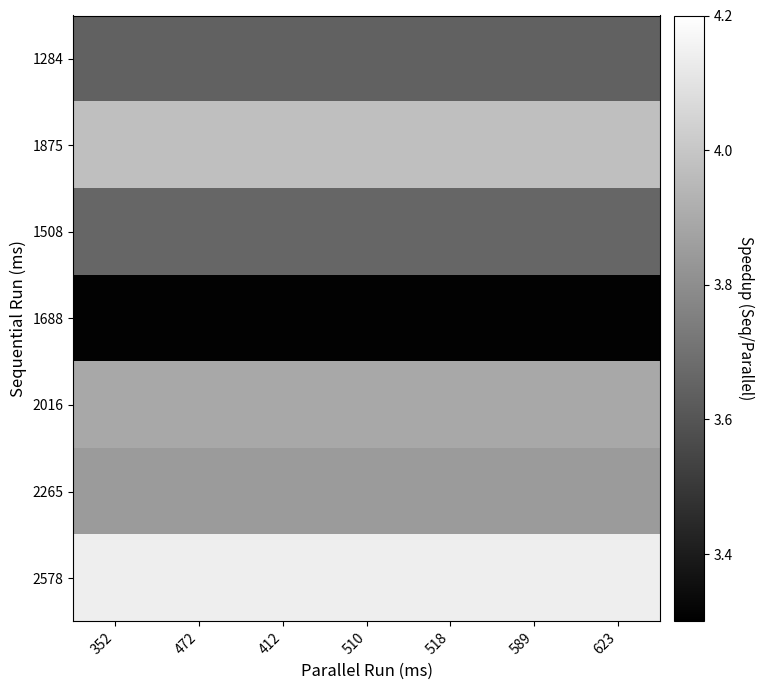

Reading right to left, what are all the values shown in this chart?

1284: 623=3.6	589=3.6	518=3.6	510=3.6	412=3.6	472=3.6	352=3.6
1875: 623=4.0	589=4.0	518=4.0	510=4.0	412=4.0	472=4.0	352=4.0
1508: 623=3.7	589=3.7	518=3.7	510=3.7	412=3.7	472=3.7	352=3.7
1688: 623=3.3	589=3.3	518=3.3	510=3.3	412=3.3	472=3.3	352=3.3
2016: 623=3.9	589=3.9	518=3.9	510=3.9	412=3.9	472=3.9	352=3.9
2265: 623=3.8	589=3.8	518=3.8	510=3.8	412=3.8	472=3.8	352=3.8
2578: 623=4.1	589=4.1	518=4.1	510=4.1	412=4.1	472=4.1	352=4.1